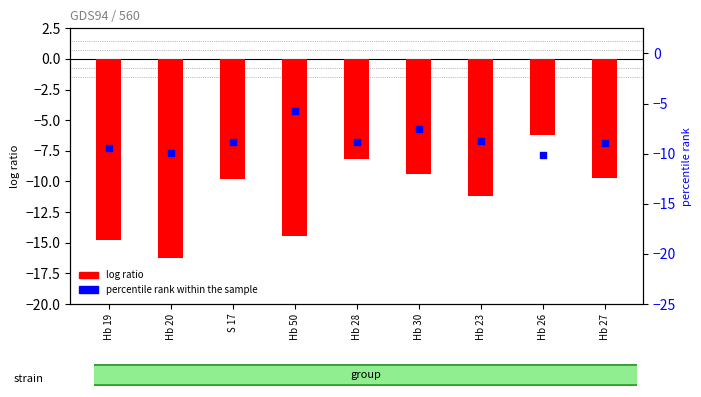

At which category is the sum across all series the highest?

Hb 26